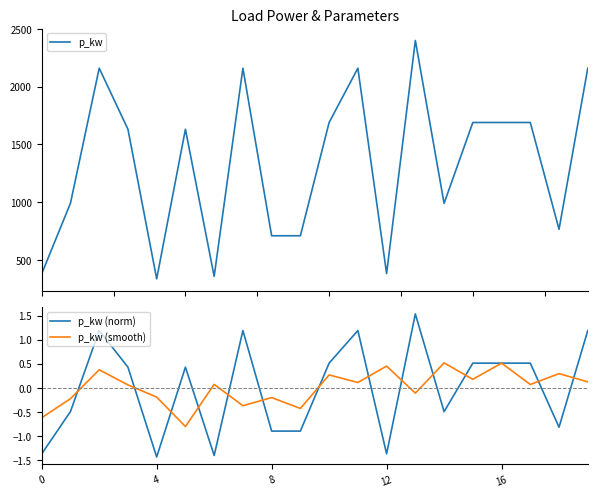

How many values in the p_kw (smooth) series are below 0?

8